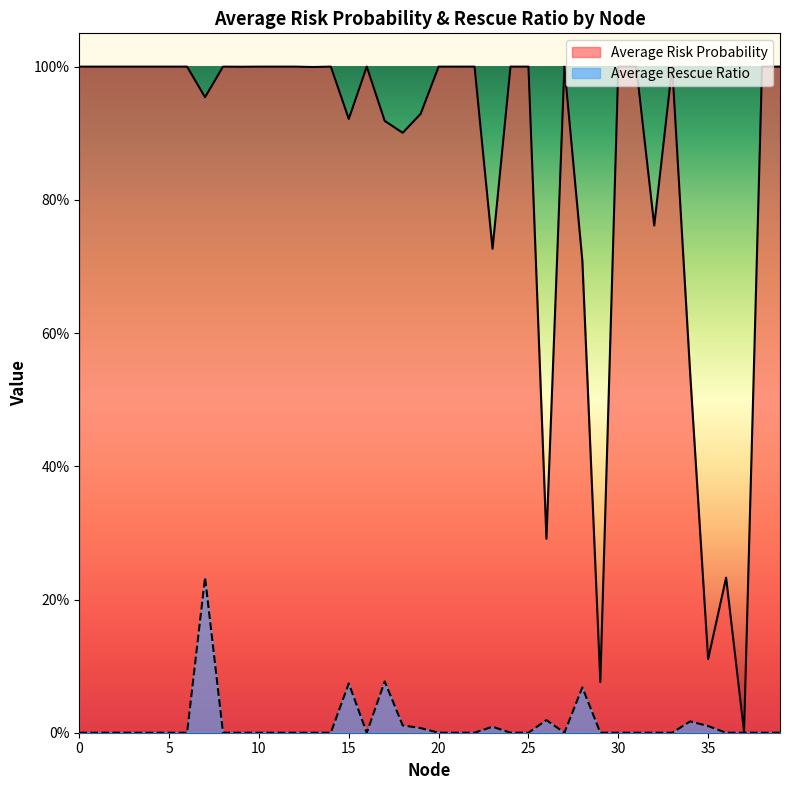

At which category does Average Rescue Ratio reach its first local valley?

16